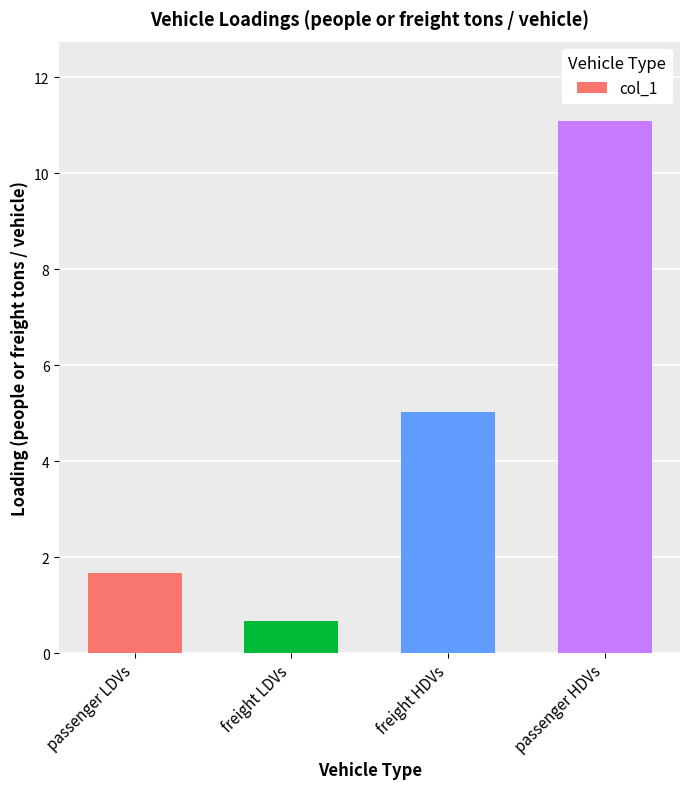

What is the approximate value at freight HDVs?

5.0